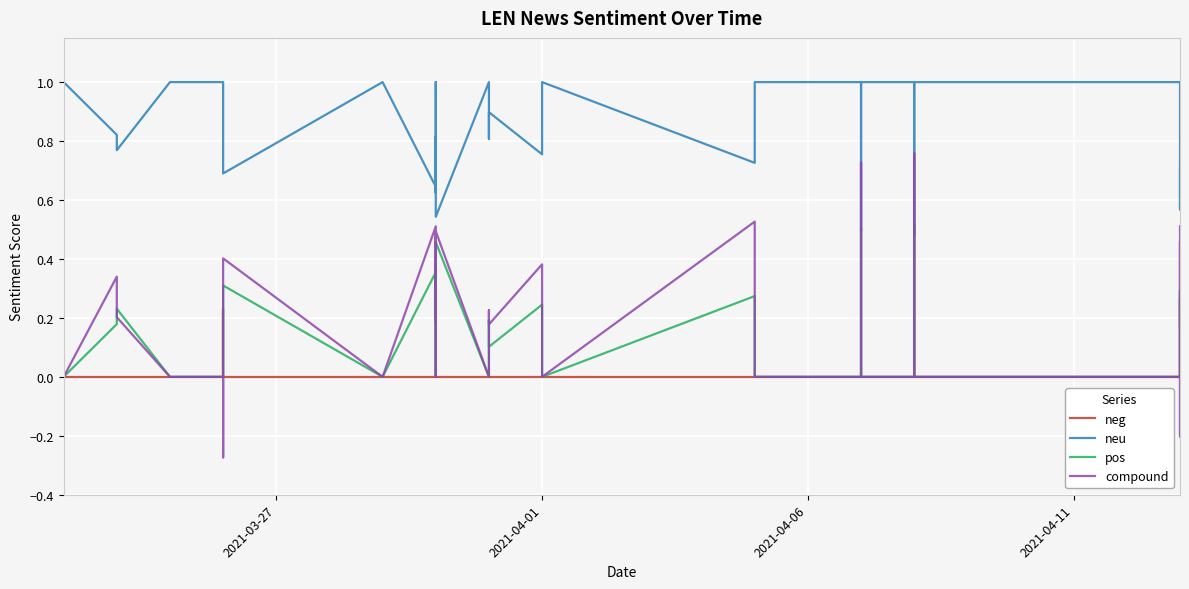

What is the minimum value shown in the chart?

-0.3